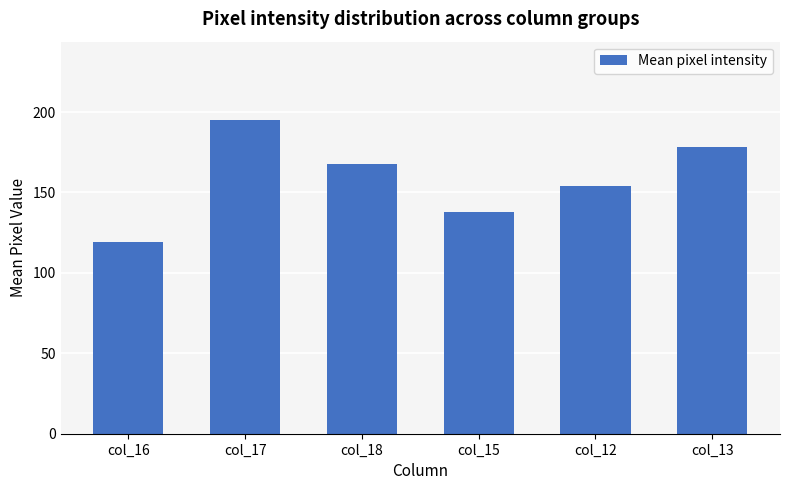

What is the greatest value displayed?

195